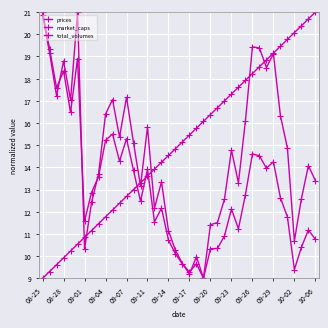

How many categories are shown in the chart?

40